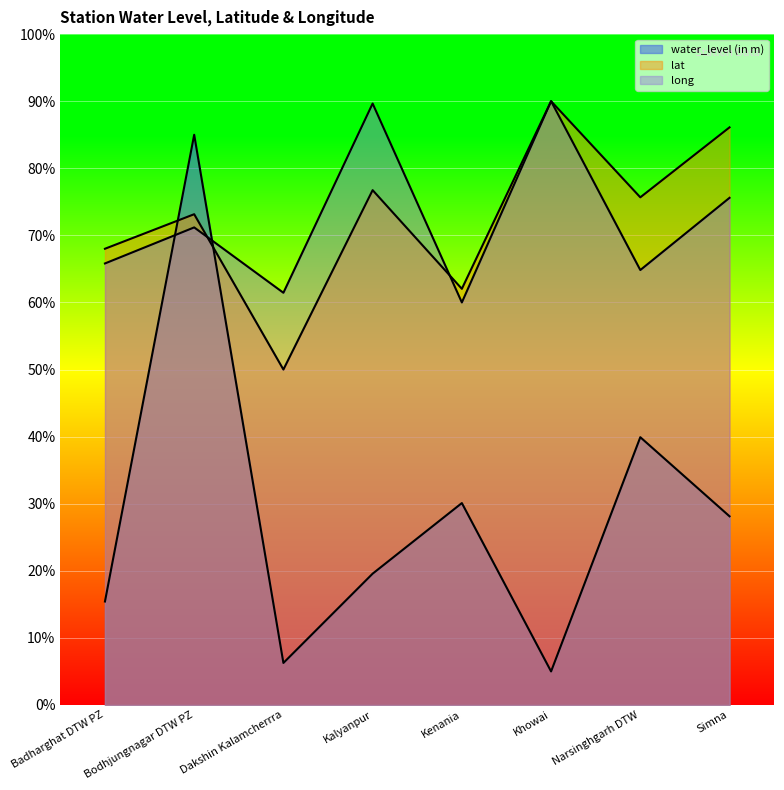

Between Dakshin Kalamcherrra and Kenania, which series saw the biggest shift?

water_level (in m)